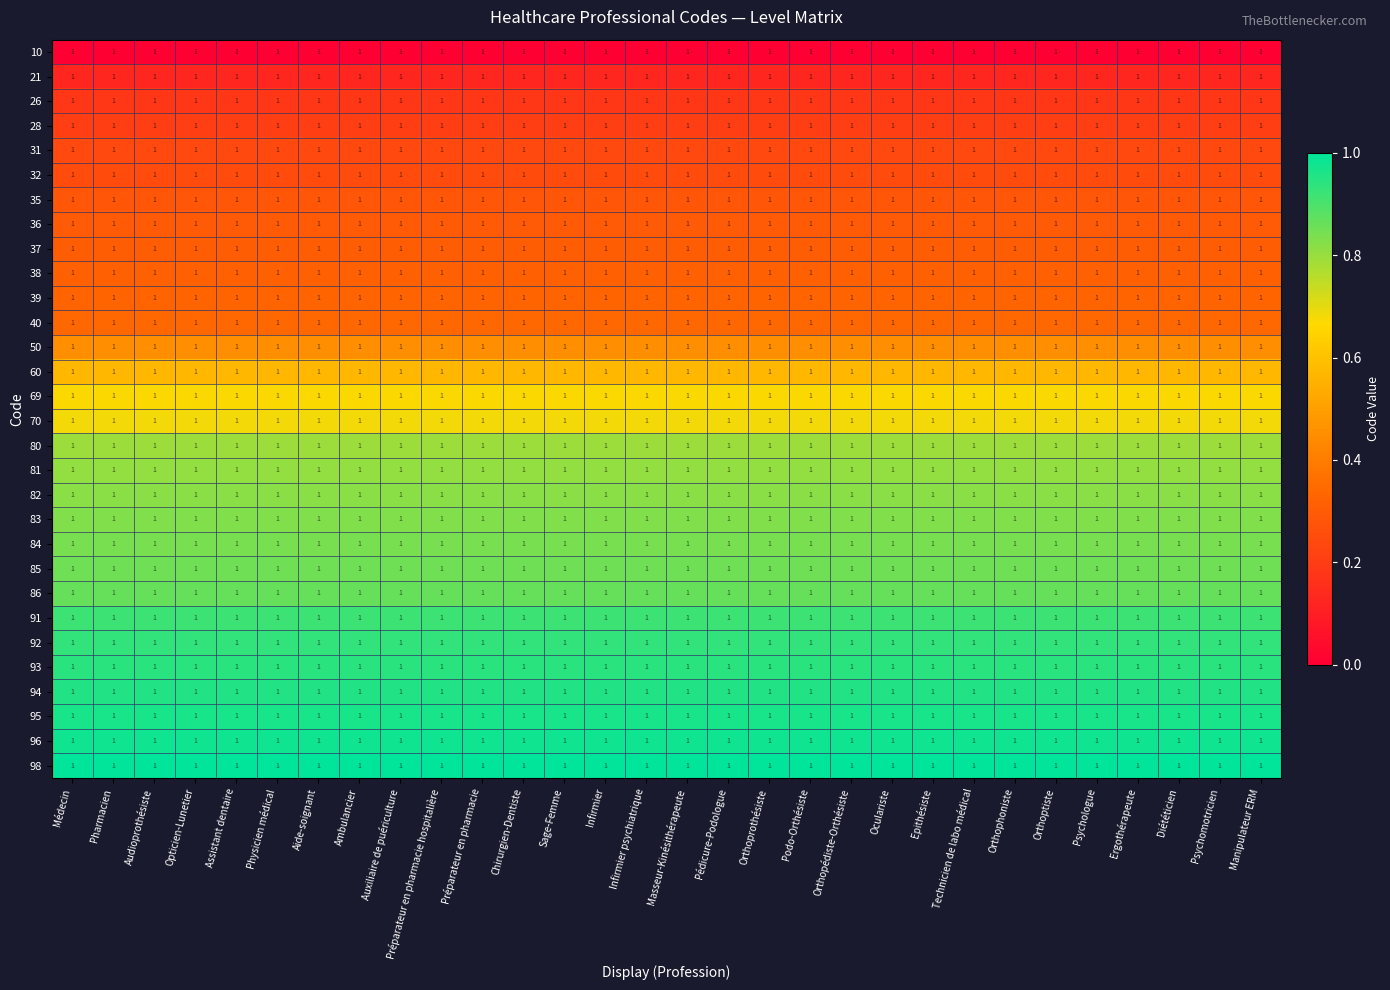

What is the maximum value for 37?

0.3